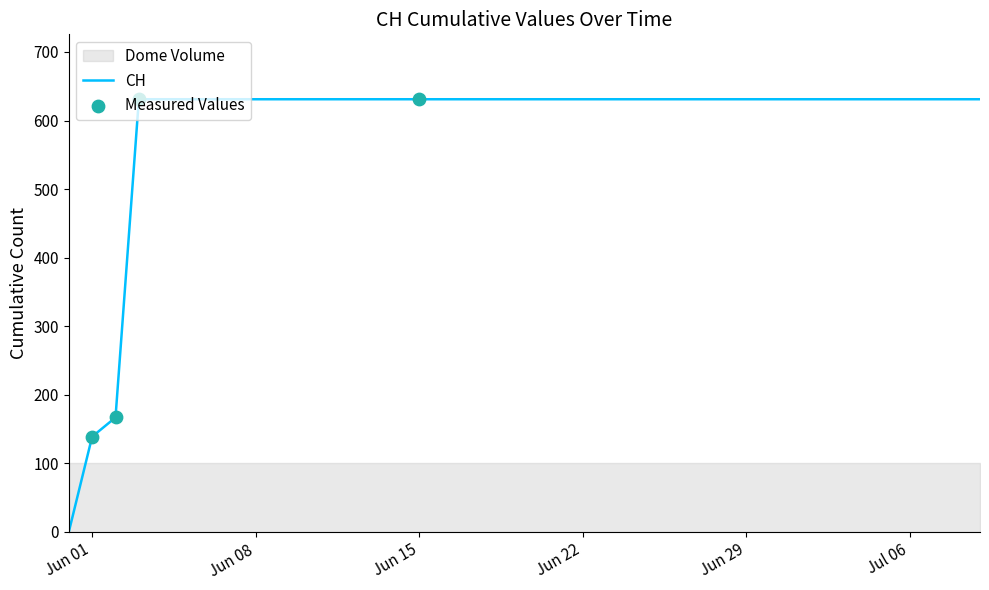

Which has a higher value, 2020-06-18 or 2020-06-02?

2020-06-18